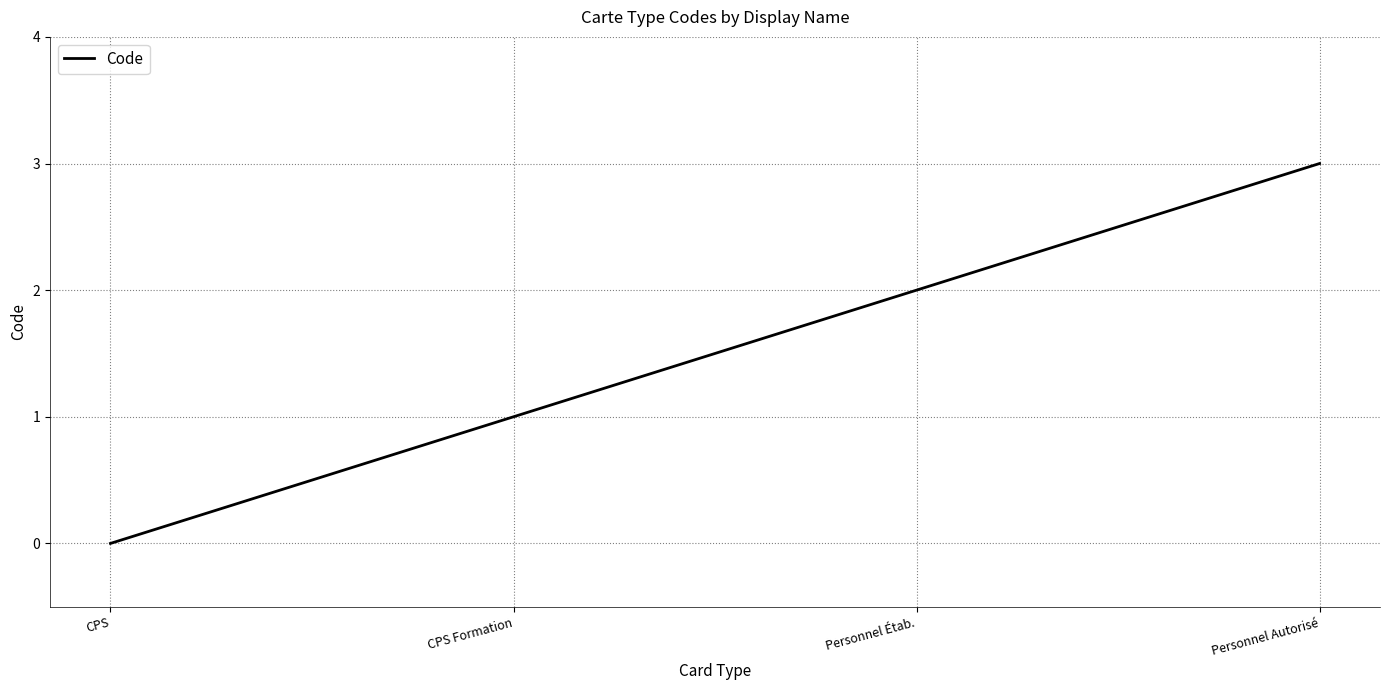

Reading left to right, what are all the values shown in this chart?

0	1	2	3